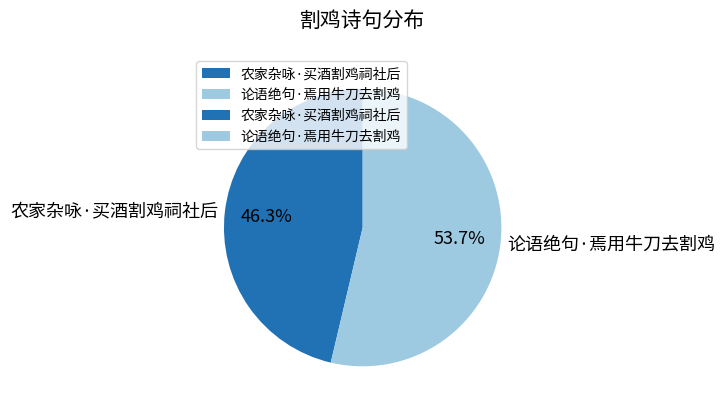

How many slices are in this pie chart?

2